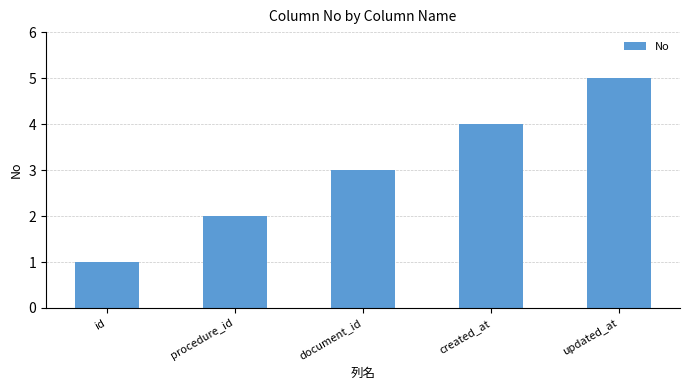

What position from the right is created_at?

2